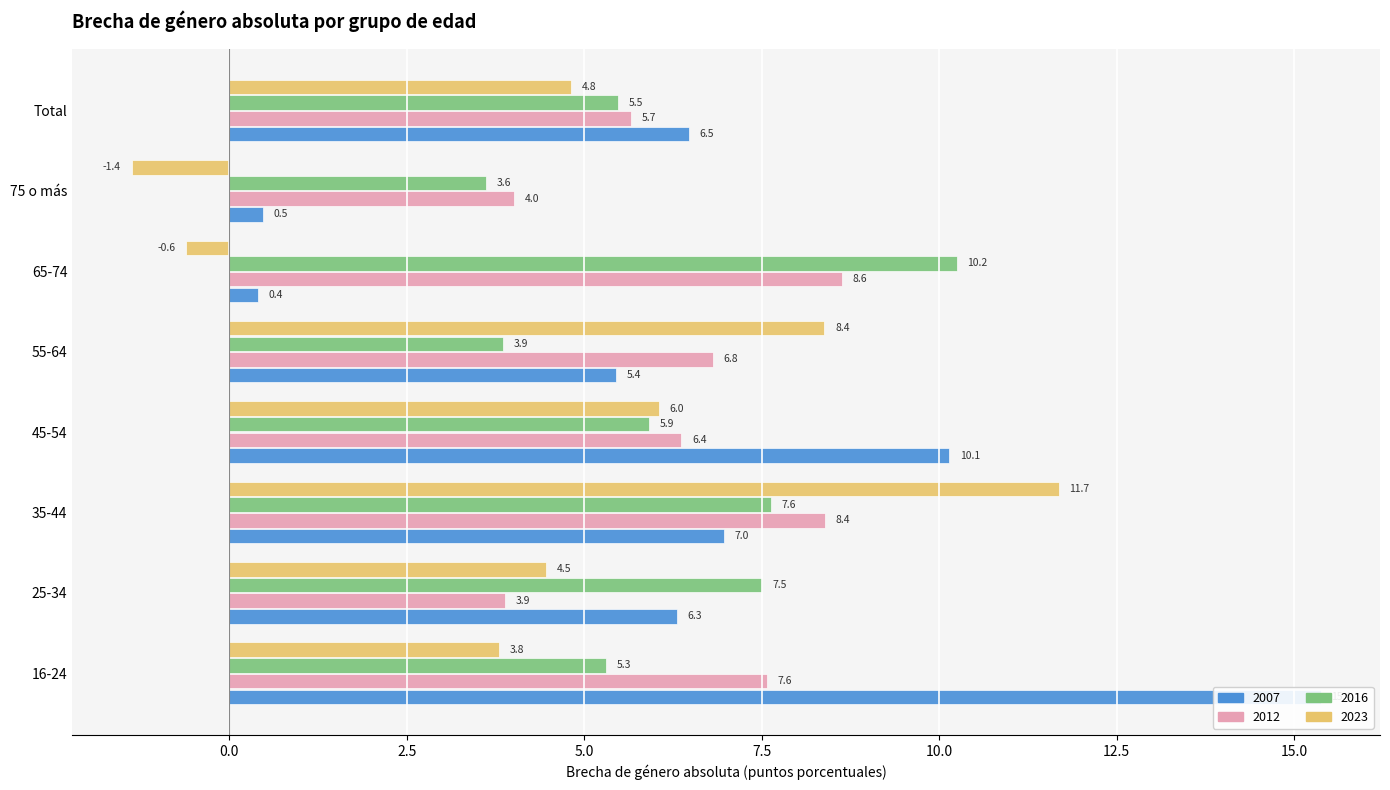

Which series has the largest range (max minus min)?

2007